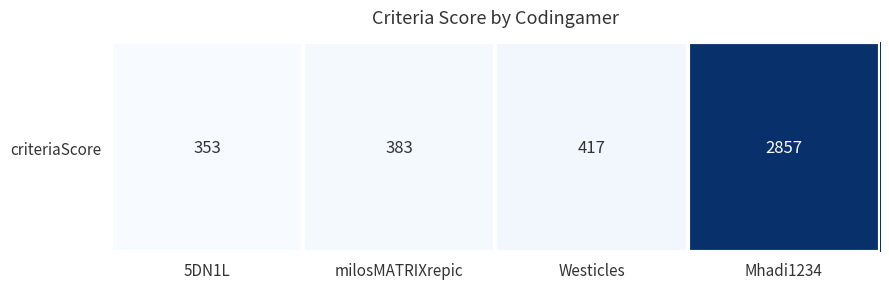

List the labels in order of value, largest first.

Mhadi1234, Westicles, milosMATRIXrepic, 5DN1L